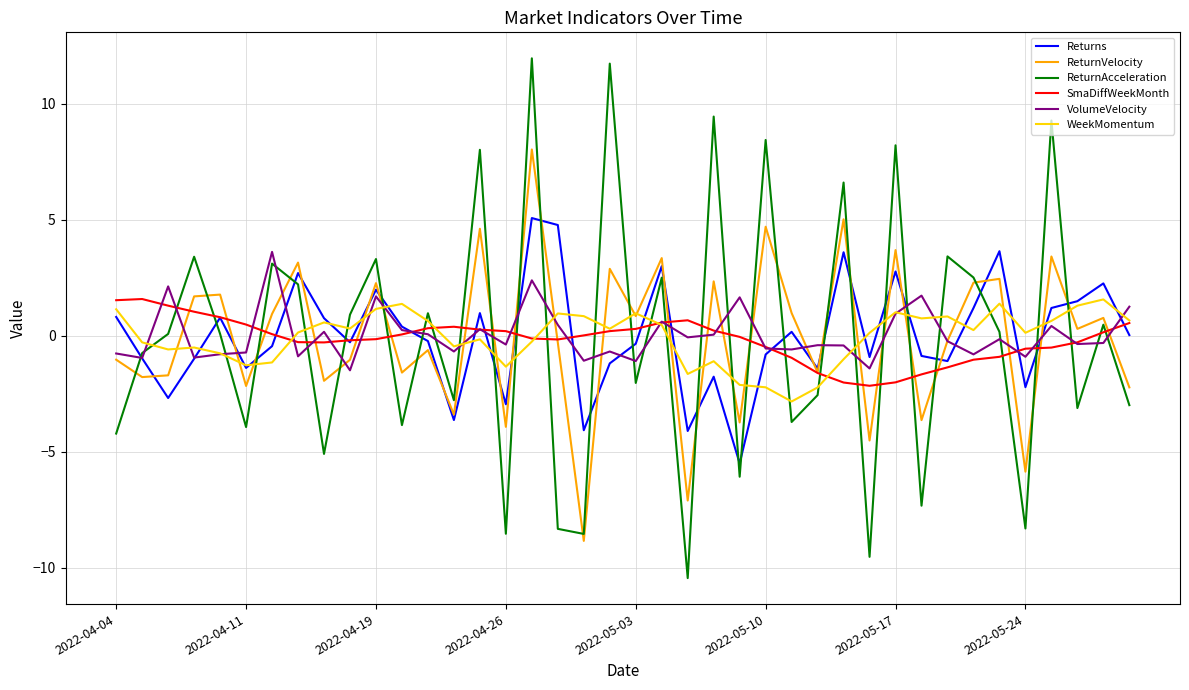

Which series has the widest spread of values?

ReturnAcceleration